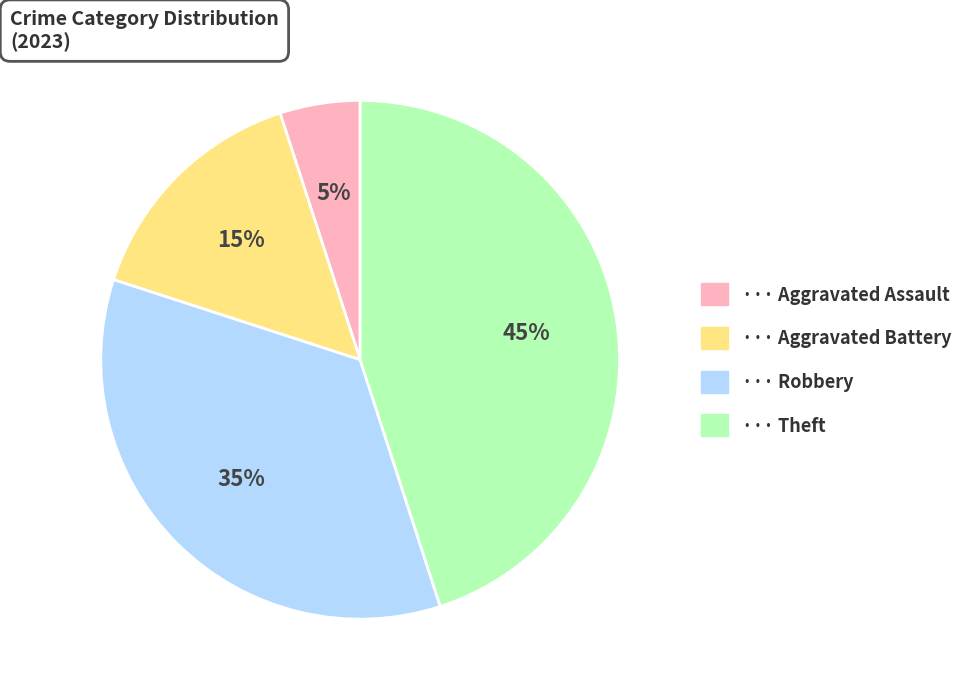

Count the number of slices in the pie.

4